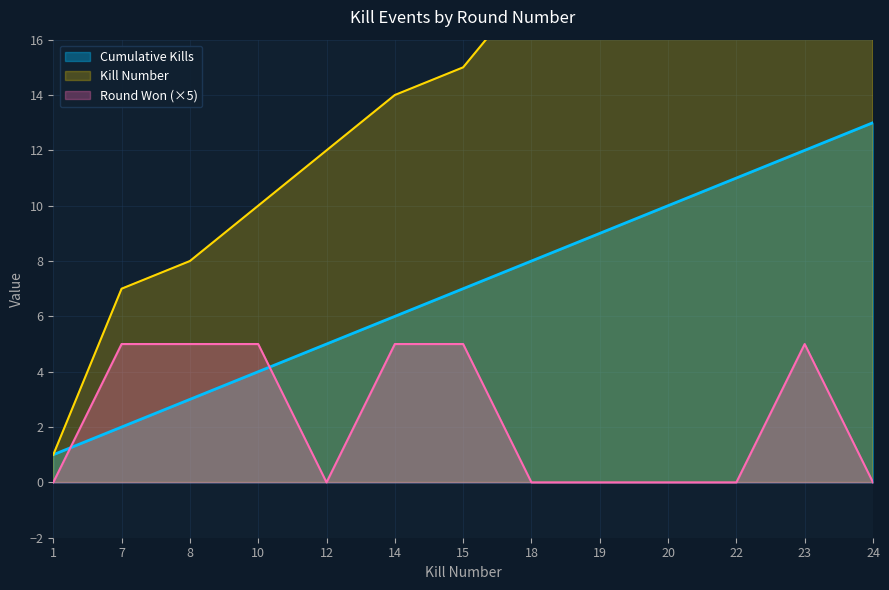

The Round Won (×5) series shows -3 at 20. True or false?

False